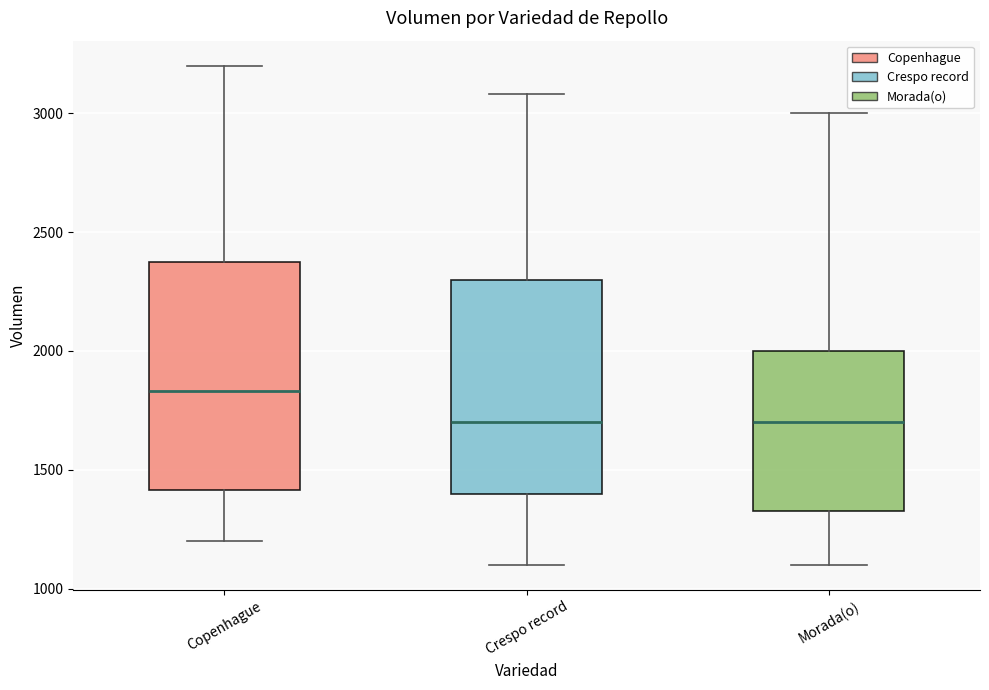

Where does the upper whisker of the box for Copenhague end on the y-axis? The values are not printed on the chart, so give them approximately, as read against the axis.

3200